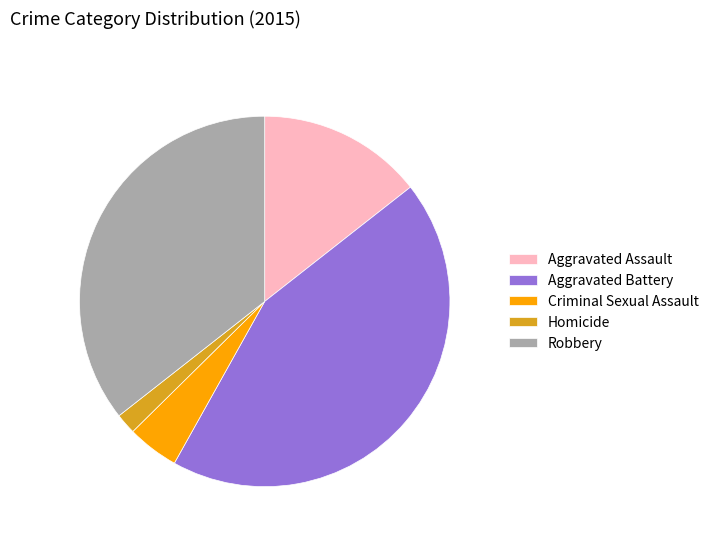

Is there any slice that represents more than half of the pie?

No